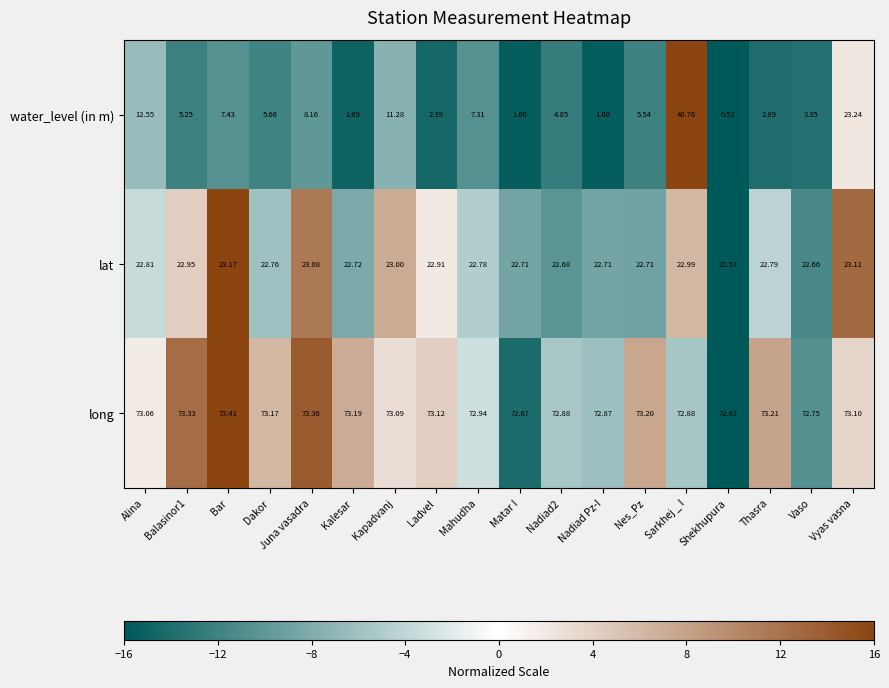

At which label does water_level (in m) first exceed 5?

Alina